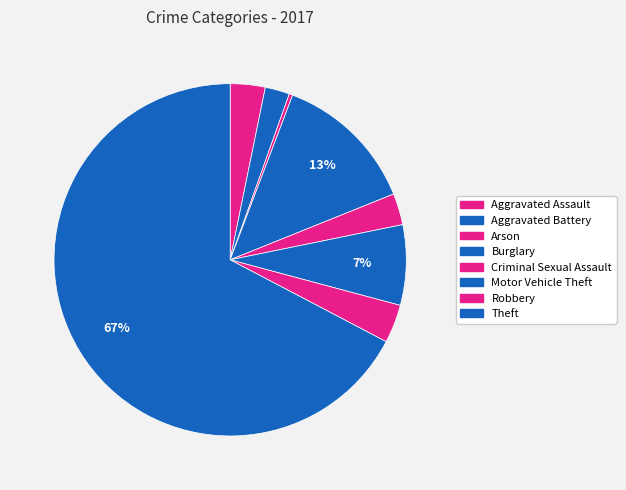

To the nearest percent, what portion does Aggravated Battery represent?

2%